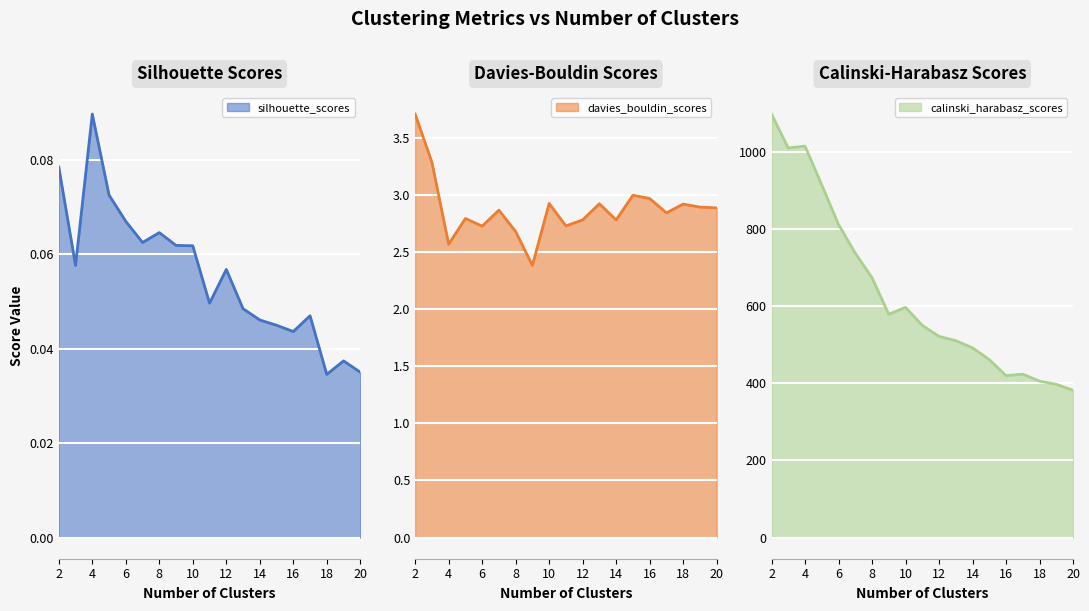

How many series are shown in this chart?

3